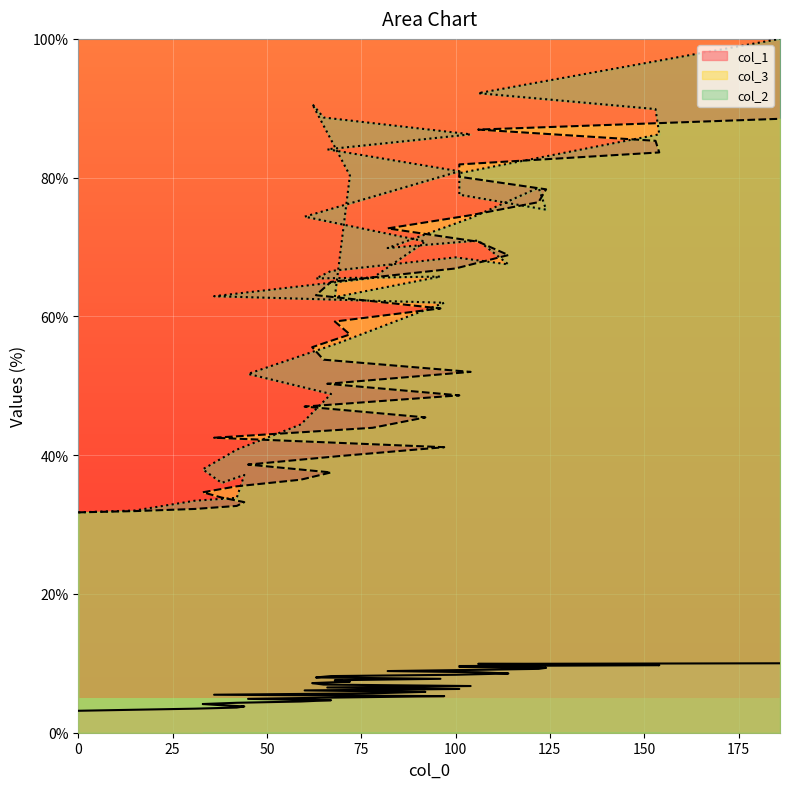

Does the chart display data point markers on the line(s)?

No